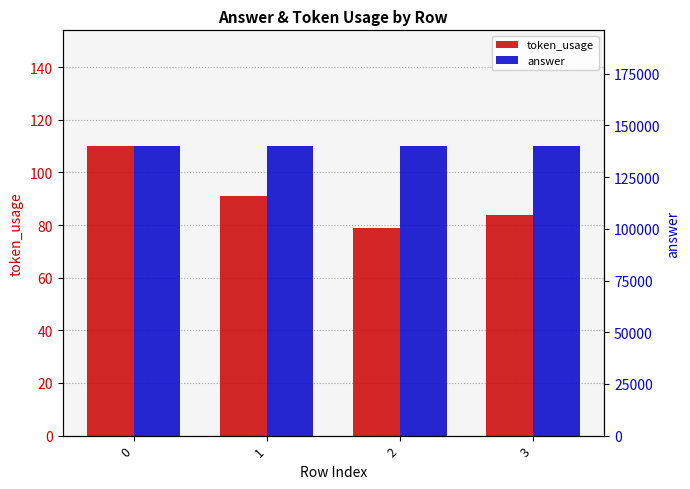

What is the difference between the maximum and second lowest values in the token_usage series?

26